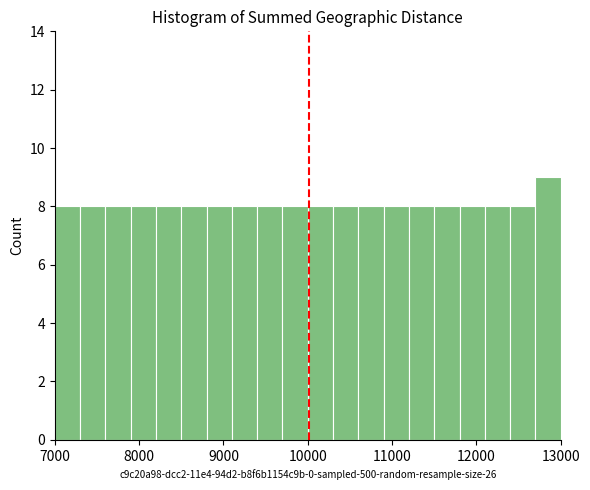

Around what value on the x-axis is the tallest bar? Give the approximate position of its centre, as read against the axis.

12900